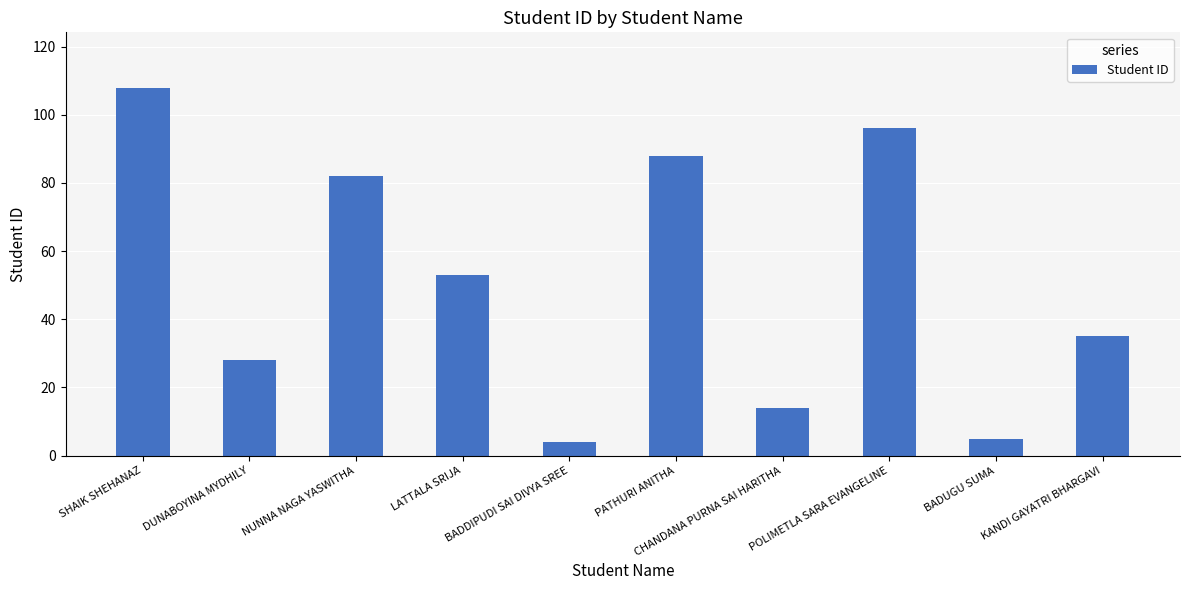

What is the value of the 7th bar from the left?

14